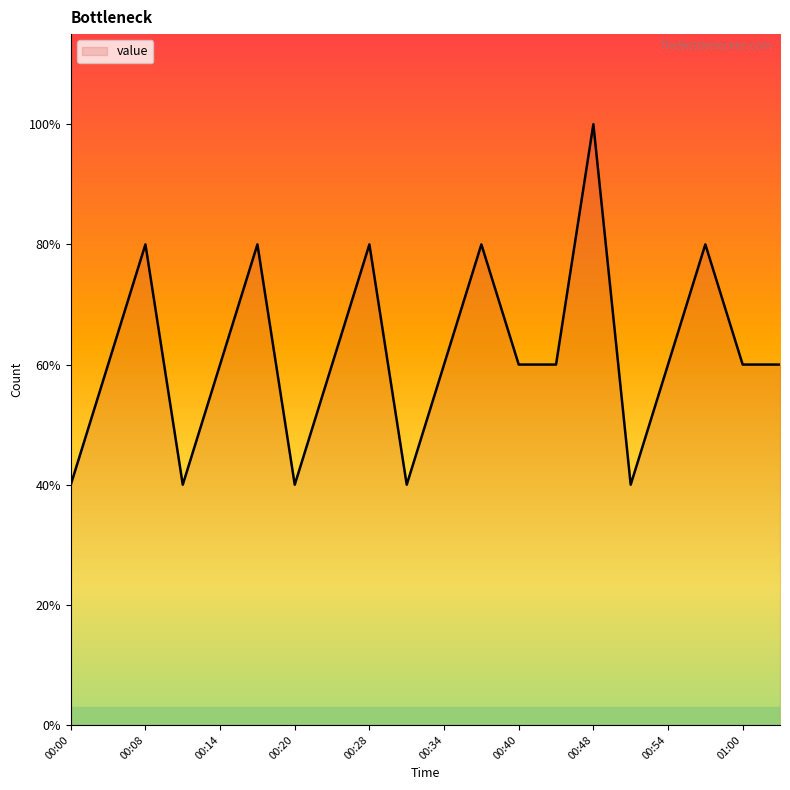

Which label corresponds to the largest value in the chart?

00:48